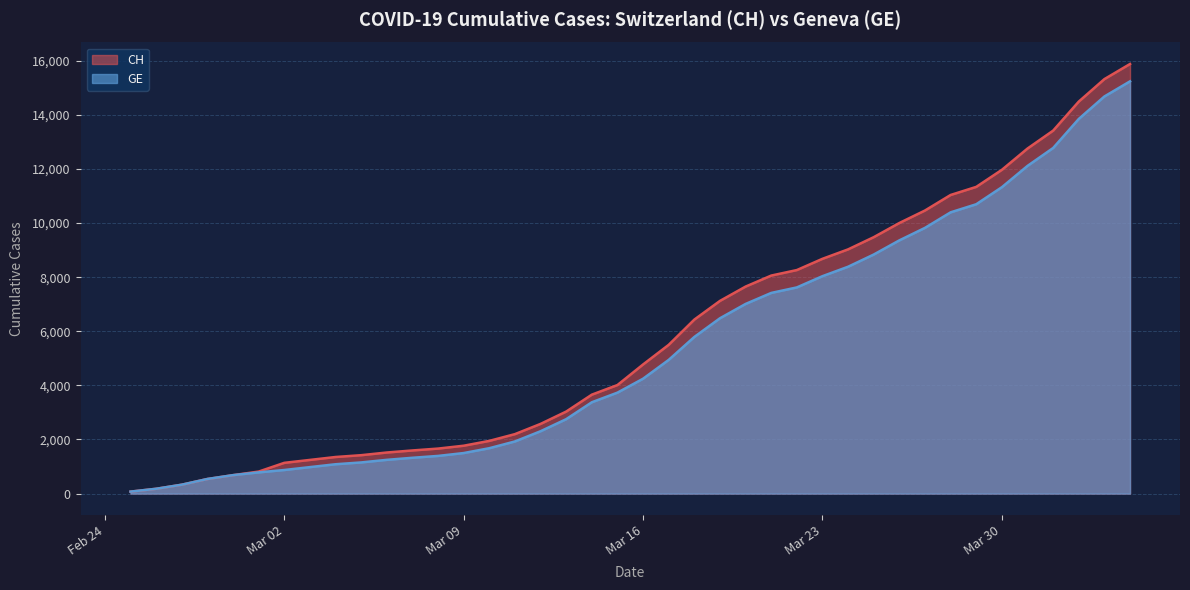

What are all the series names shown in the legend?

CH, GE